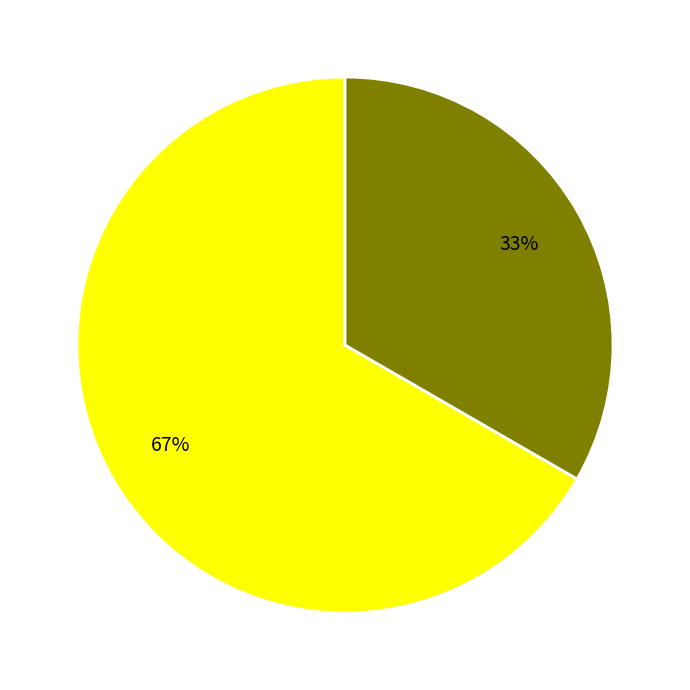

Does any single category account for the majority?

Yes